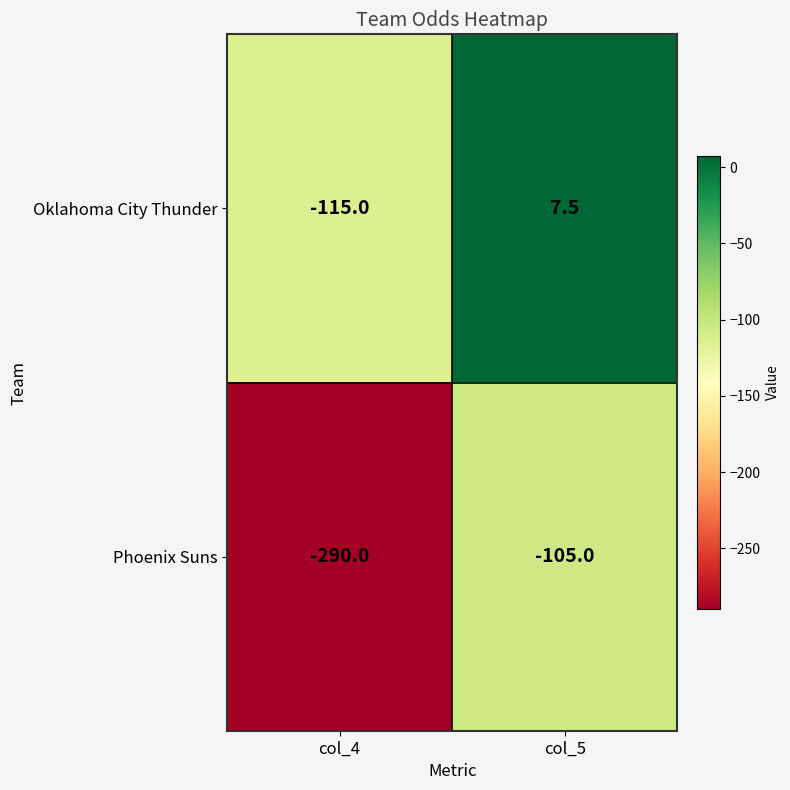

Between col_4 and col_5, which series saw the biggest shift?

Phoenix Suns